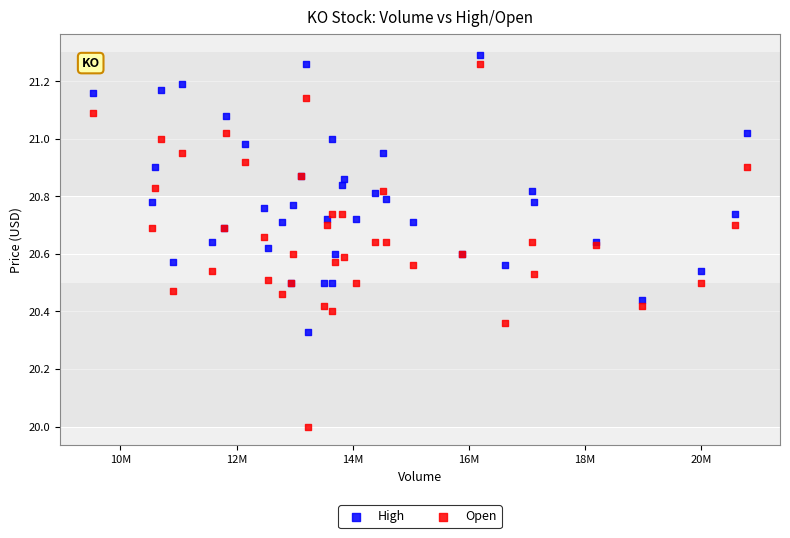

Which series contains the lowest Y value?

Open